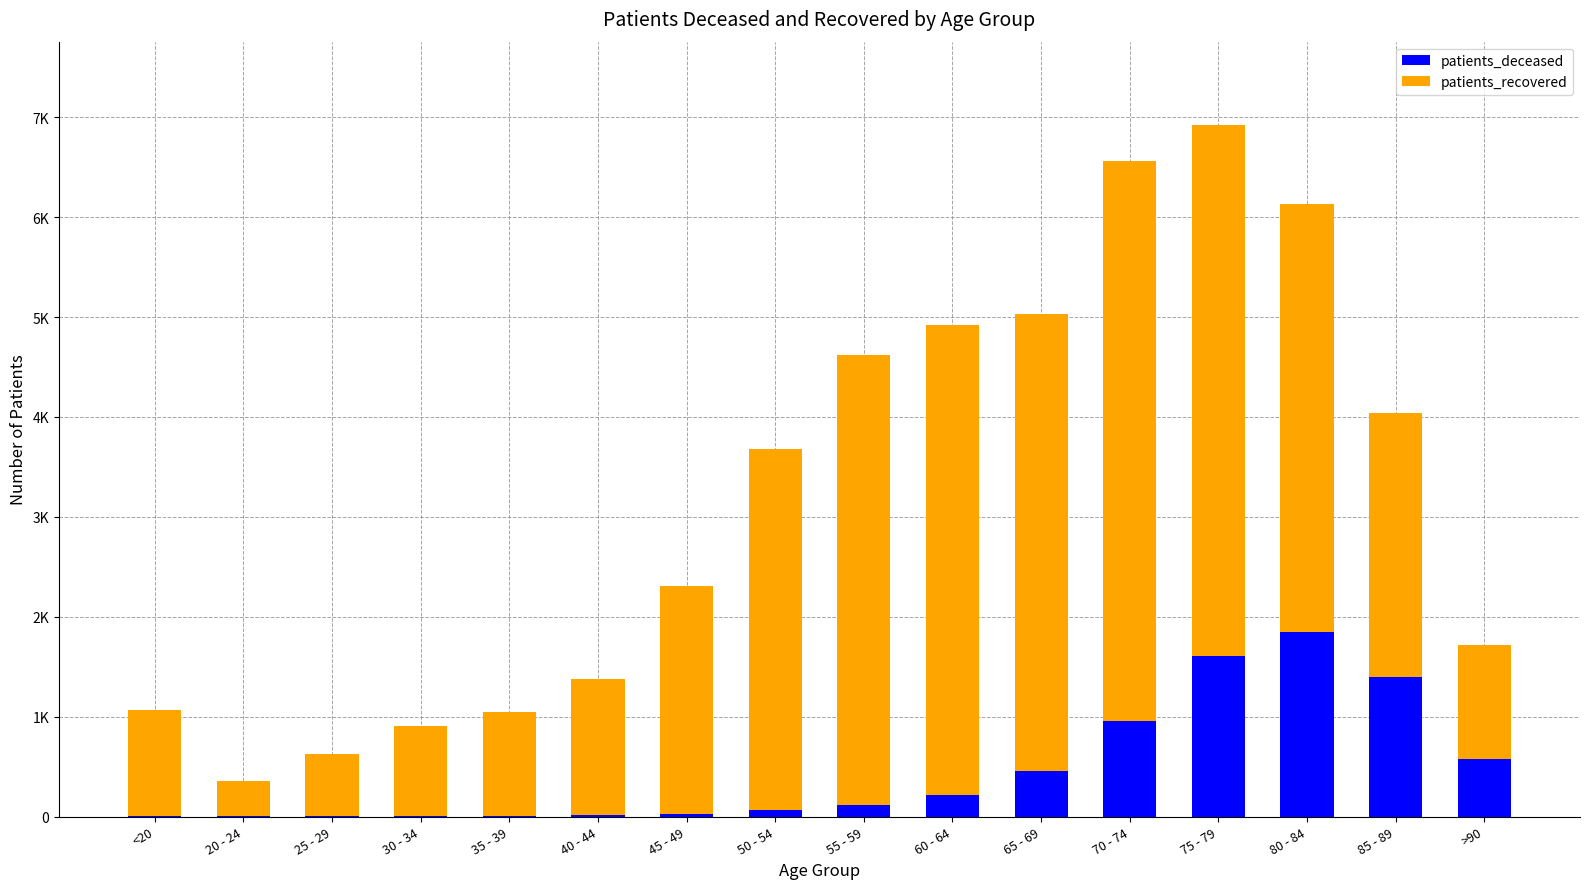

Are the bars grouped side by side (vs. stacked)?

No